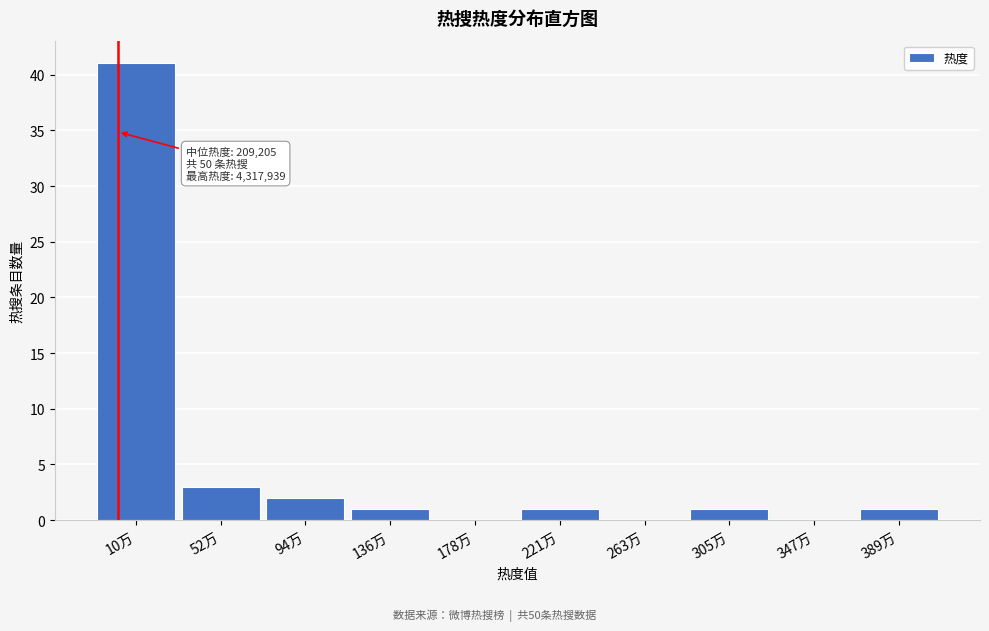

Reading left to right, list all the values displayed in this chart.

10万=41	52万=3	94万=2	136万=1	178万=0	221万=1	263万=0	305万=1	347万=0	389万=1